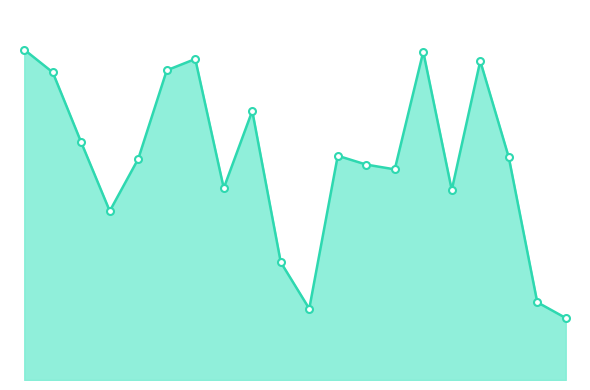

At which label is the value closest to 227705?

726621